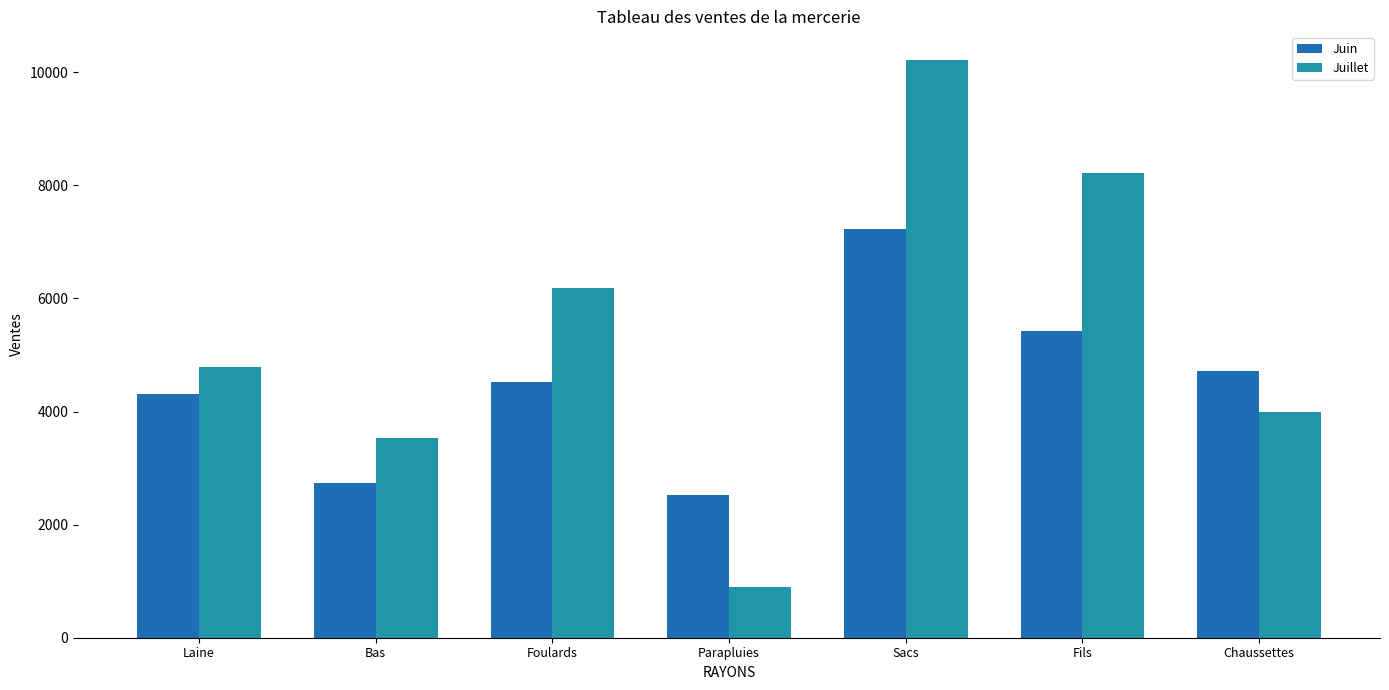

What is the value of the Juin bar at the 3rd from the left?

4517.1